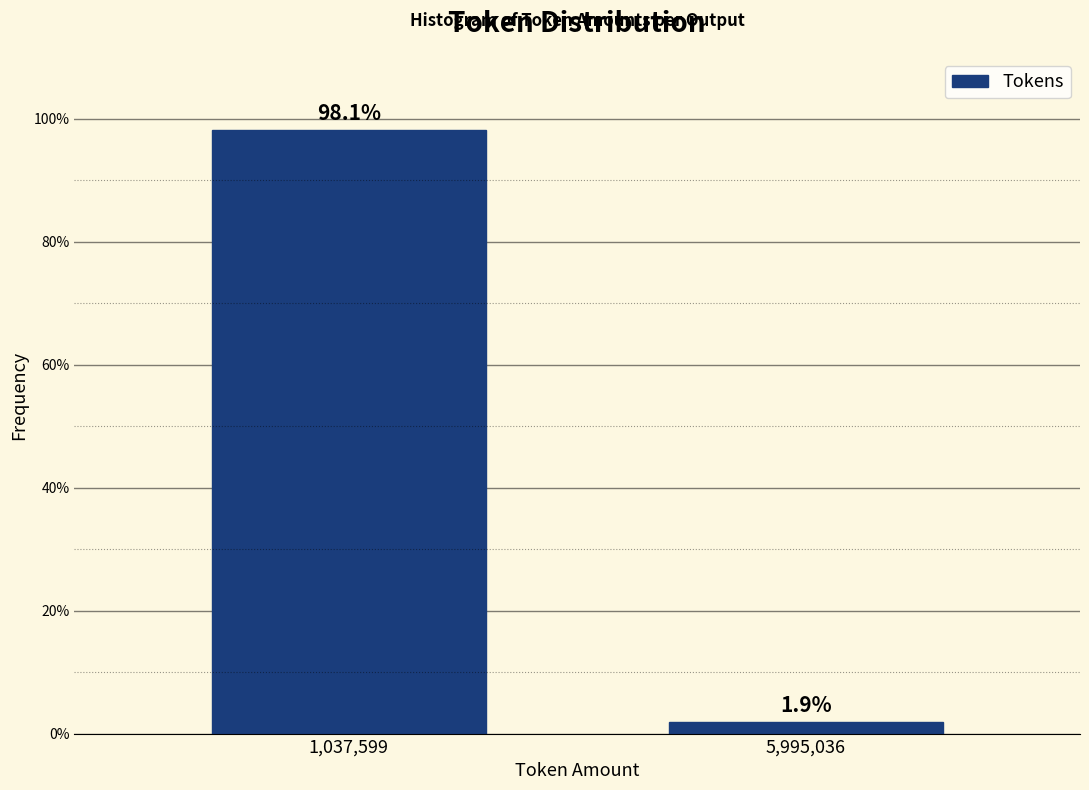

Are the bars horizontal?

No